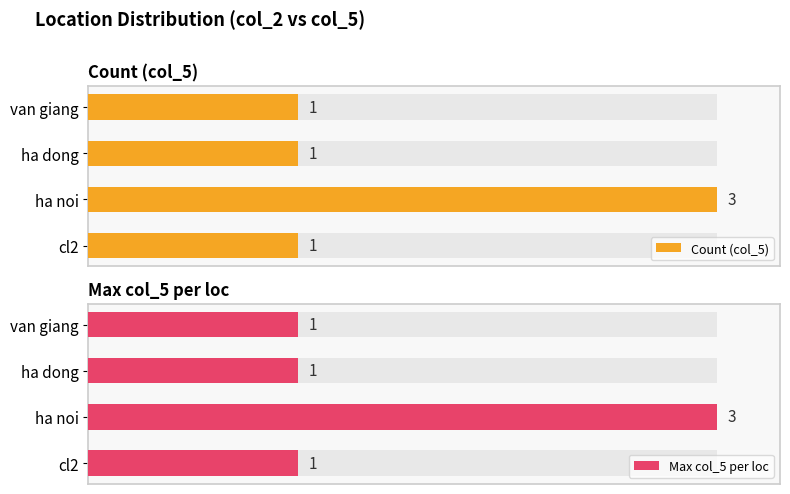

Is it true that Max col_5 per loc equals 1 at ha dong?

True